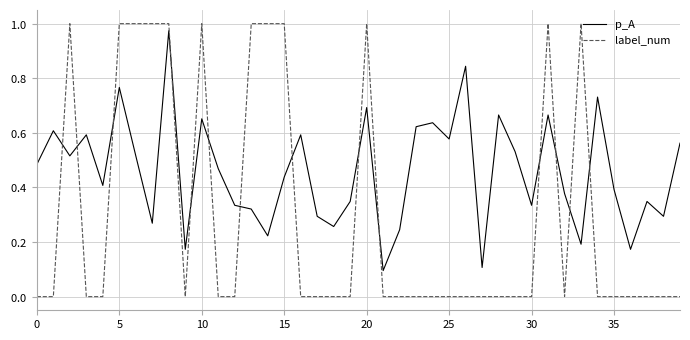

In label_num, how many points are higher than both neighbors (excluding endpoints)?

5